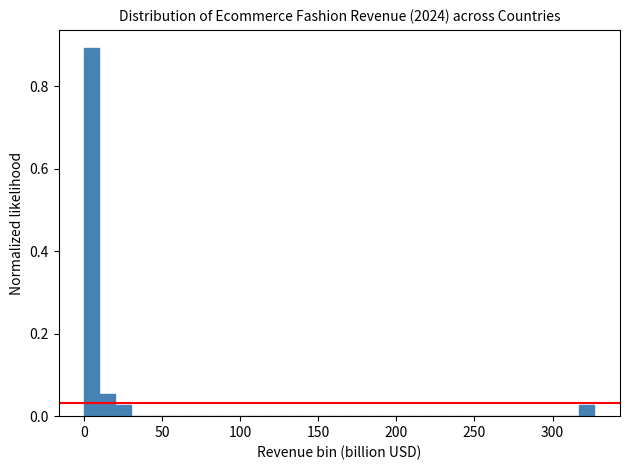

Around what value on the x-axis is the tallest bar? Give the approximate position of its centre, as read against the axis.

5